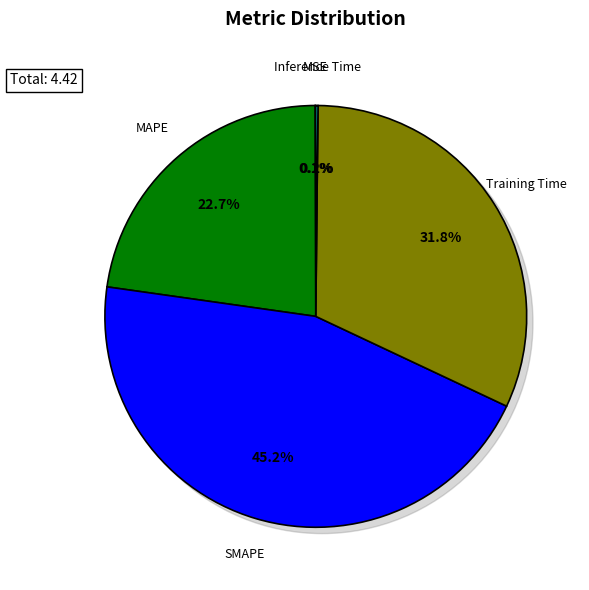

Rank the categories by value from lowest to highest.

MSE, Inference Time, MAPE, Training Time, SMAPE